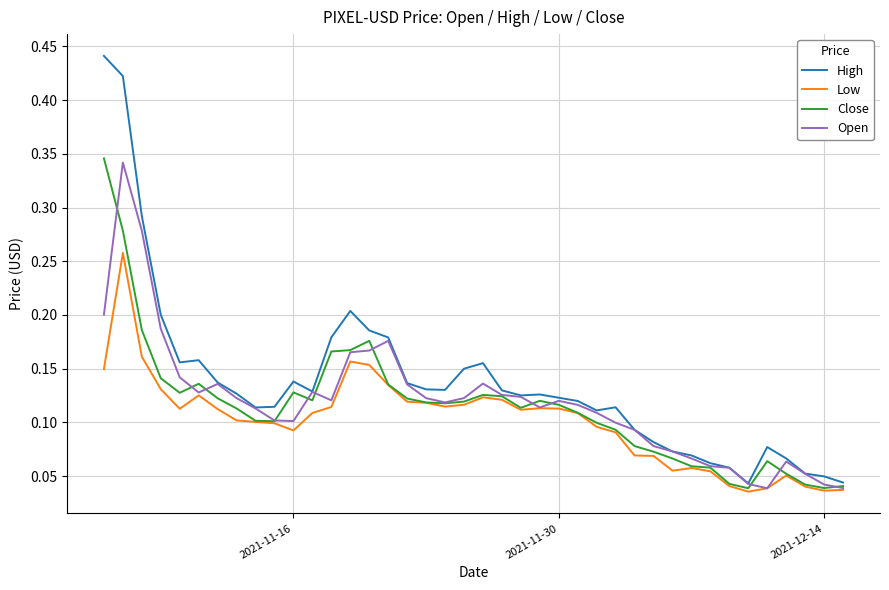

Which series has the largest total across all categories?

High